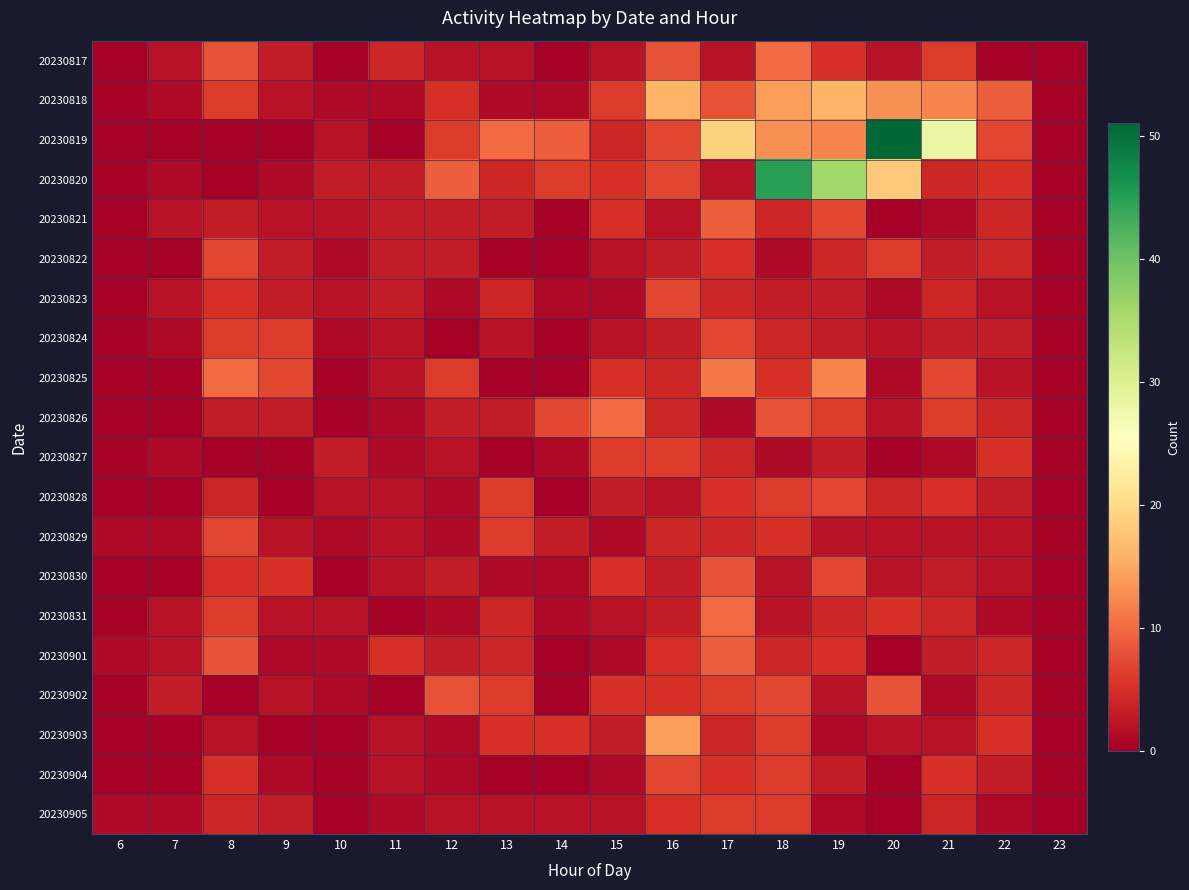

Which series has the largest range (max minus min)?

20230819